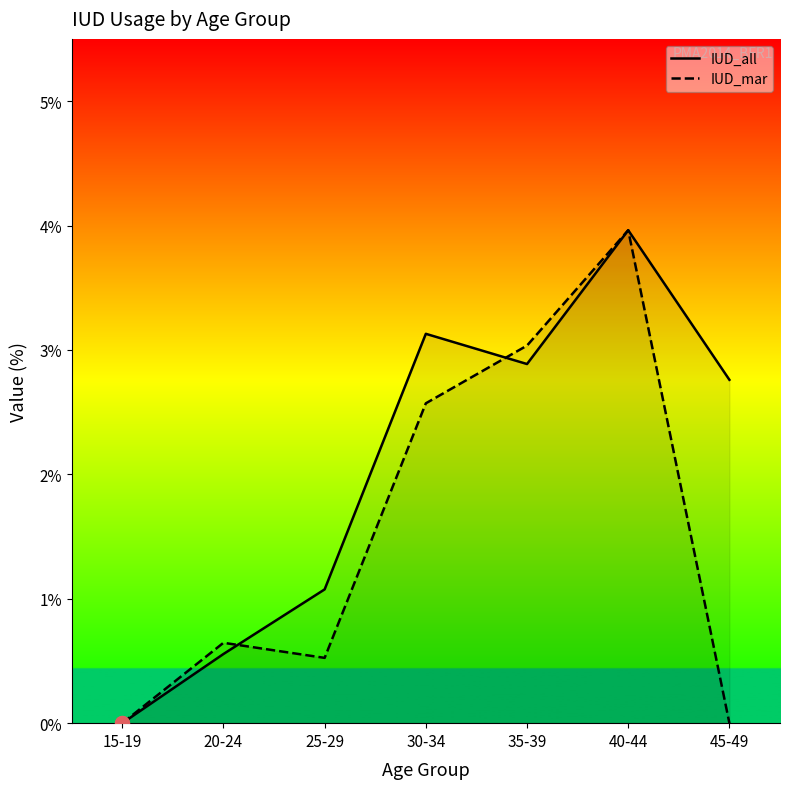

Which series has the widest spread of values?

IUD_all